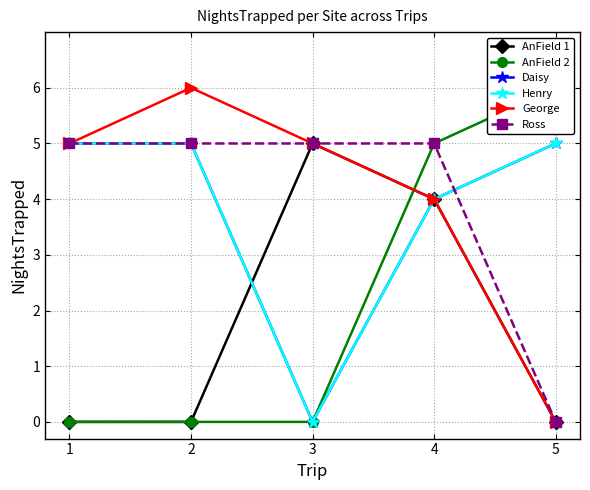

True or false: Daisy has a value of 7 at 5.

False